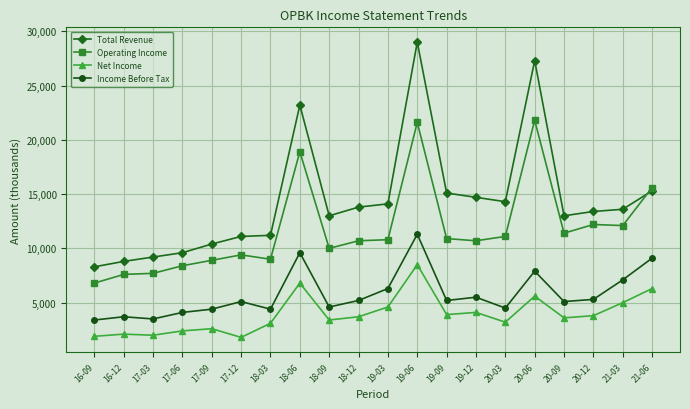

Which series has the widest spread of values?

Total Revenue